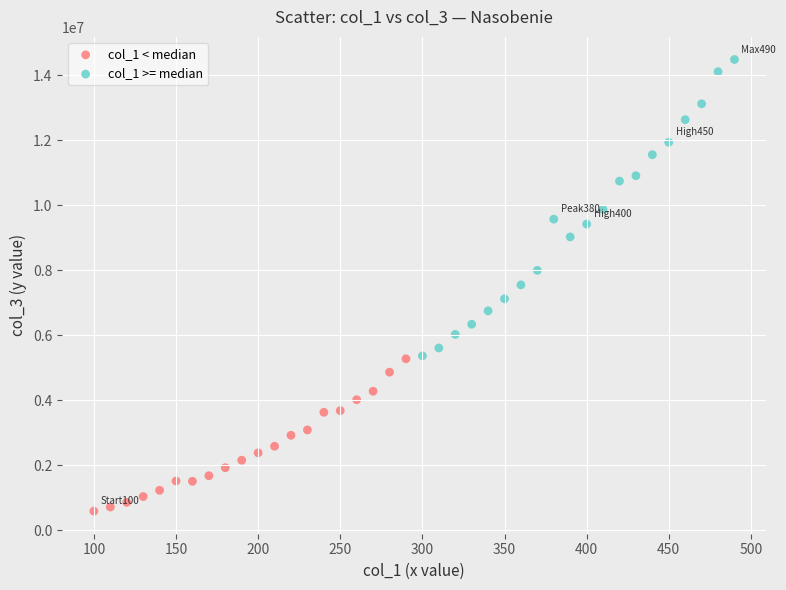

Which series has the largest Y range (max minus min)?

col_1 >= median